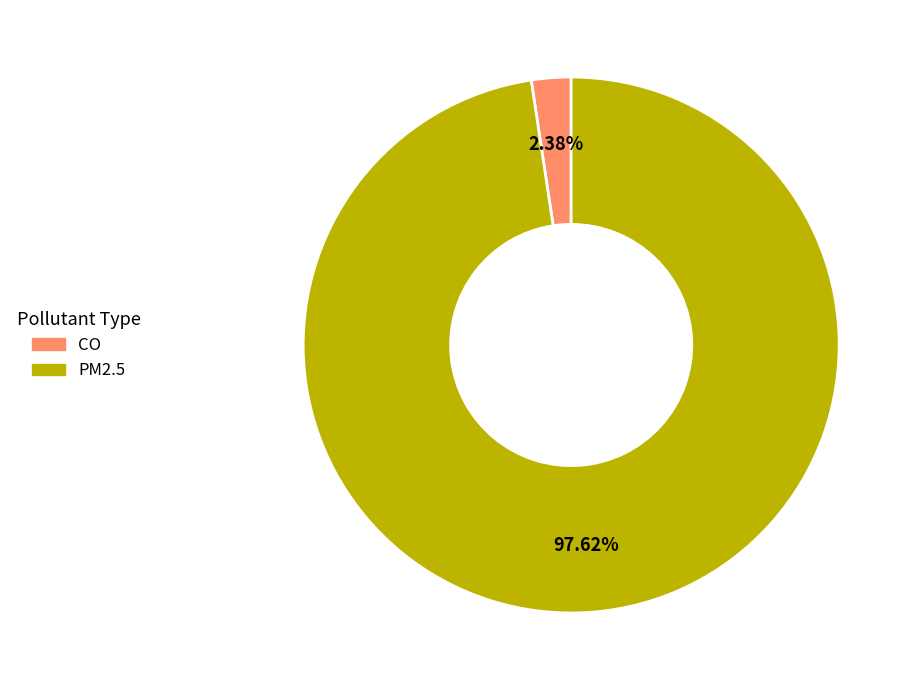

Do PM2.5 and CO together represent more than half of the pie?

Yes